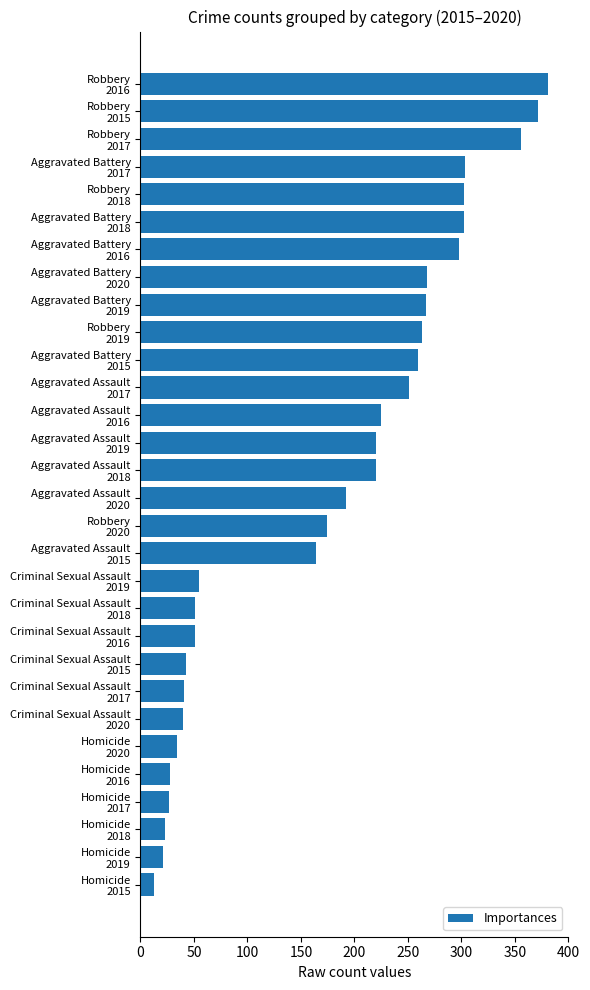

Count the number of data series in this chart.

1